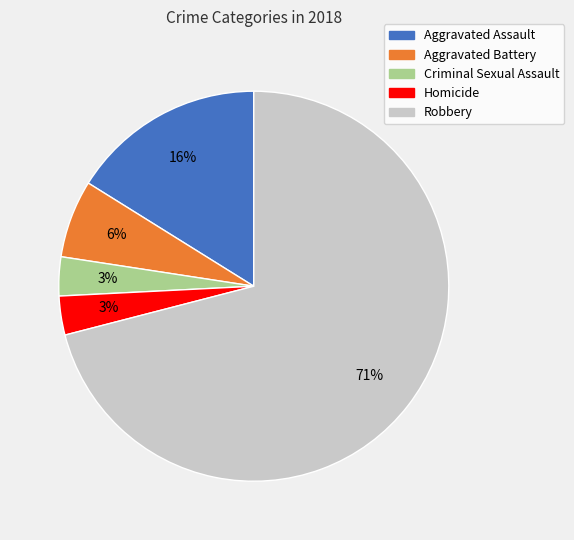

What is the largest slice in the pie chart?

Robbery